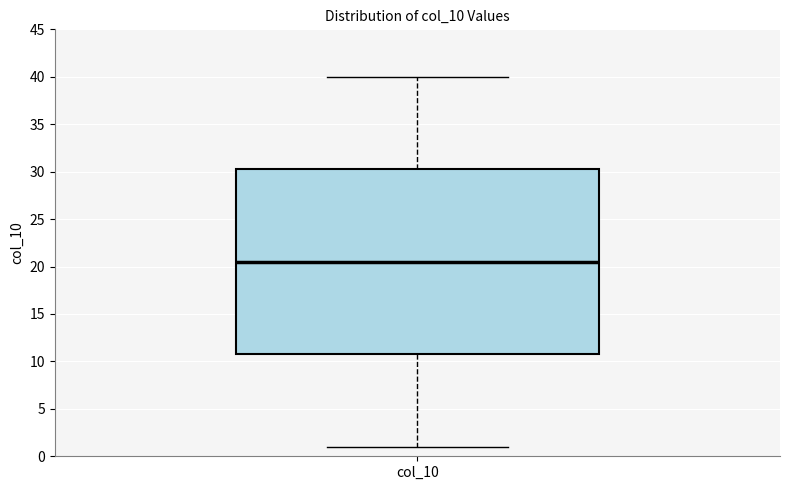

Read this box plot against the y-axis: the position of the median line, the range covered by the box, and the ends of both whiskers. The values are not printed on the chart, so give them approximately, as read against the axis.

median 20.5, box 11.0 to 30.5, whiskers 1.0 to 40.0